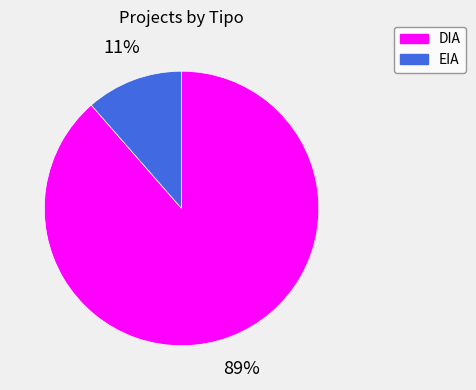

Combined, do DIA and EIA account for over 50%?

Yes